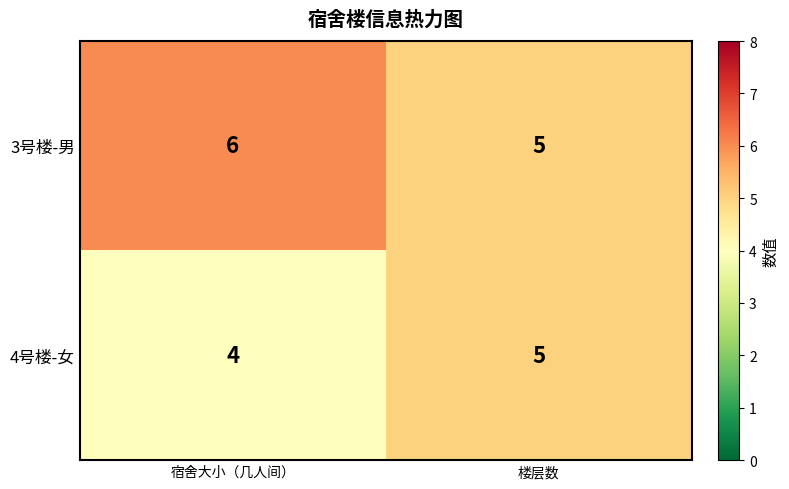

What is the average value of the 3号楼-男 series?

6